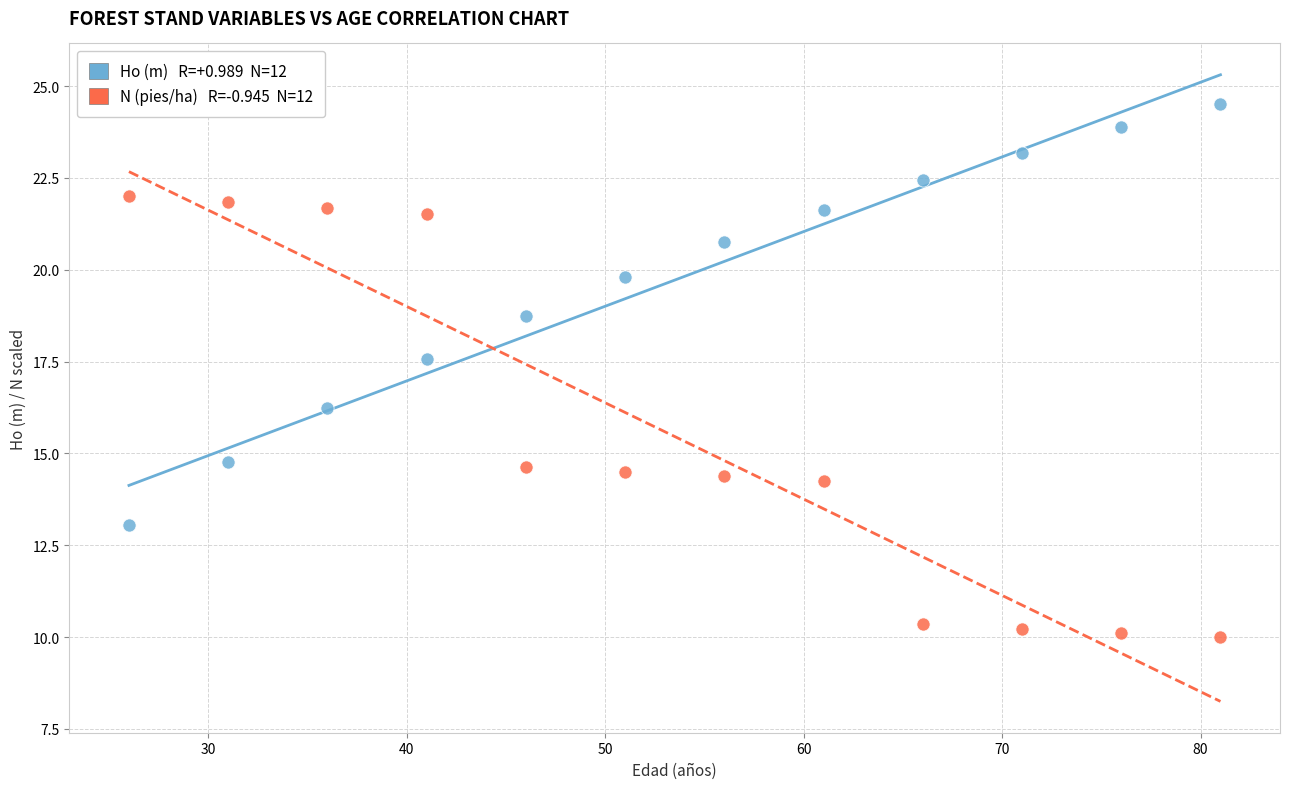

Across all data points, what is the range of X values (max minus min)?

55.0